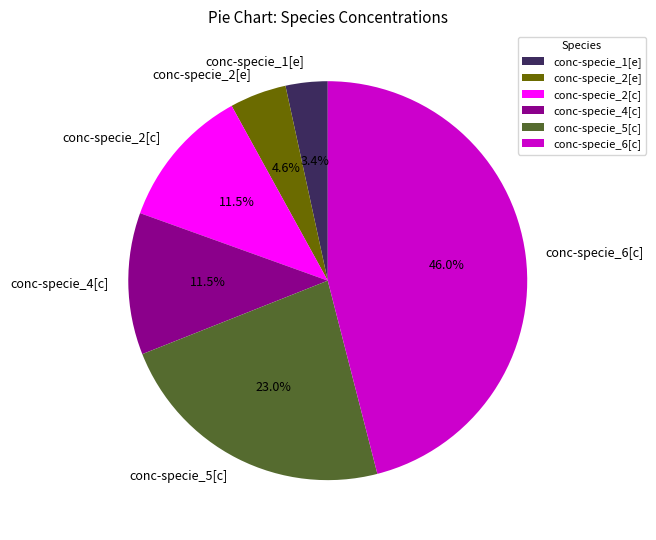

To the nearest percent, what is the combined percentage of conc-specie_6[c] and conc-specie_2[e]?

51%